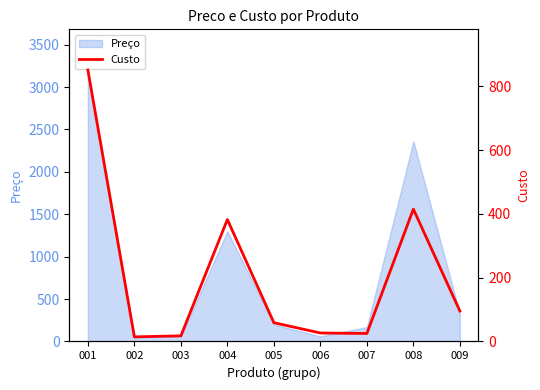

What is the average value?

209.5